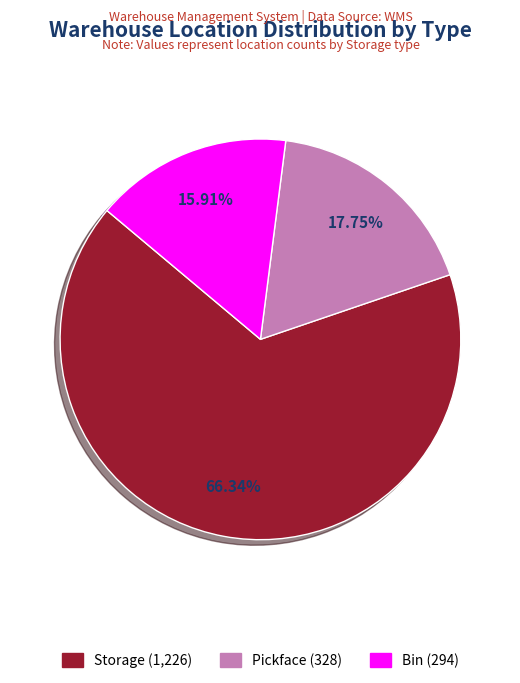

What is the majority slice?

Storage